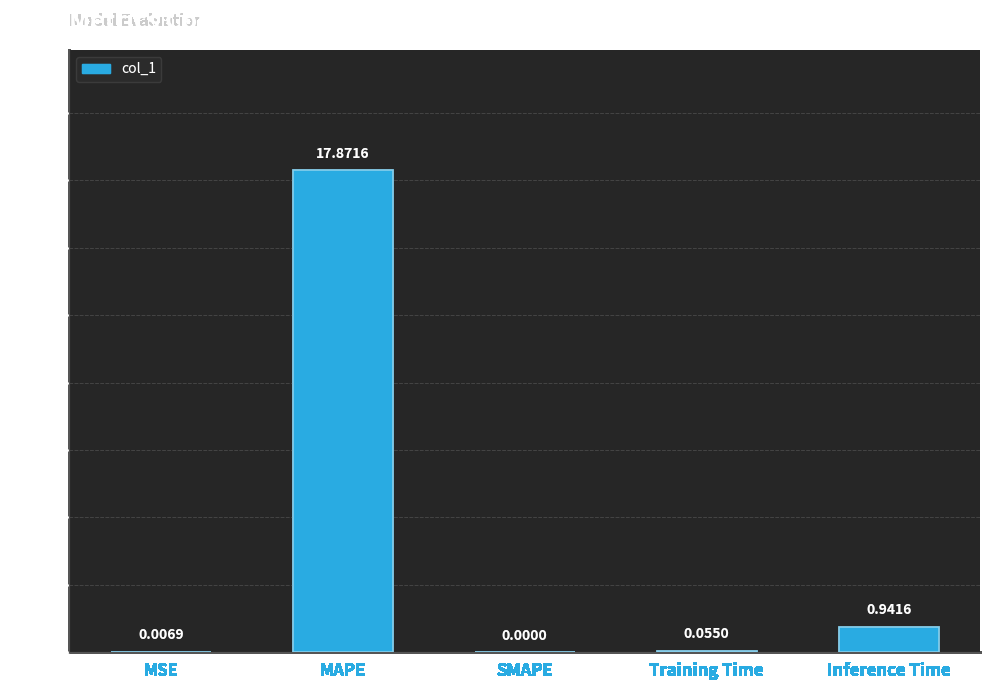

Which label corresponds to the largest value in the chart?

MAPE